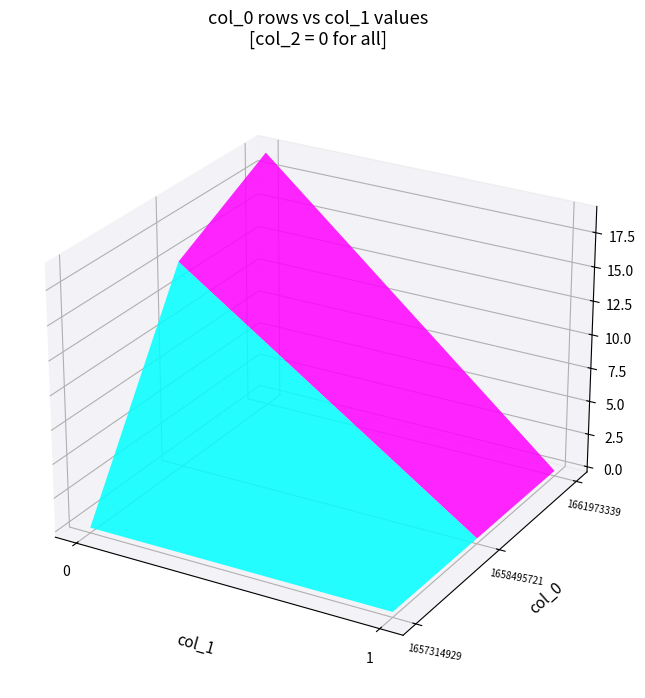

The value of 1658495721 at 1 is 6. True or false?

False